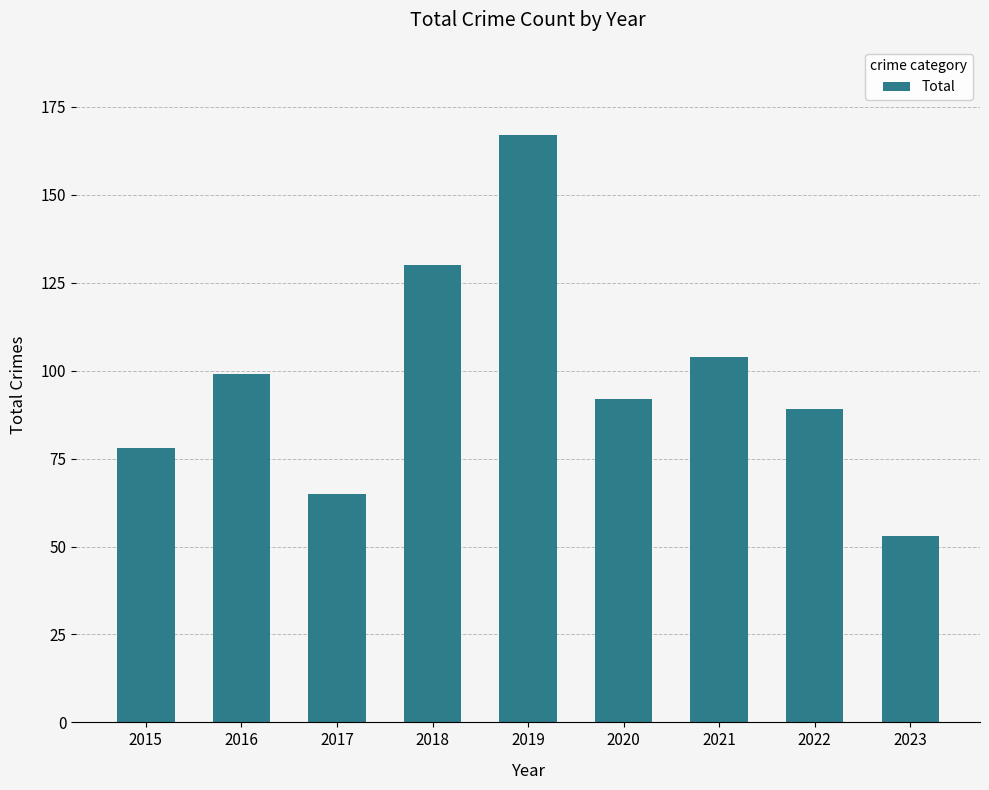

Reading right to left, transcribe all the data shown in this chart.

2023=53	2022=89	2021=104	2020=92	2019=167	2018=130	2017=65	2016=99	2015=78